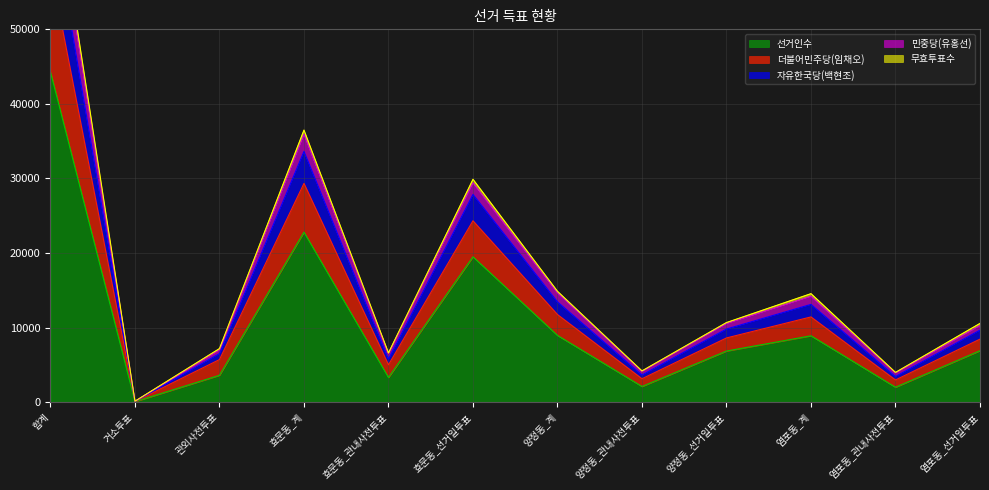

What is the label of the 10th point from the left?

염포동_계